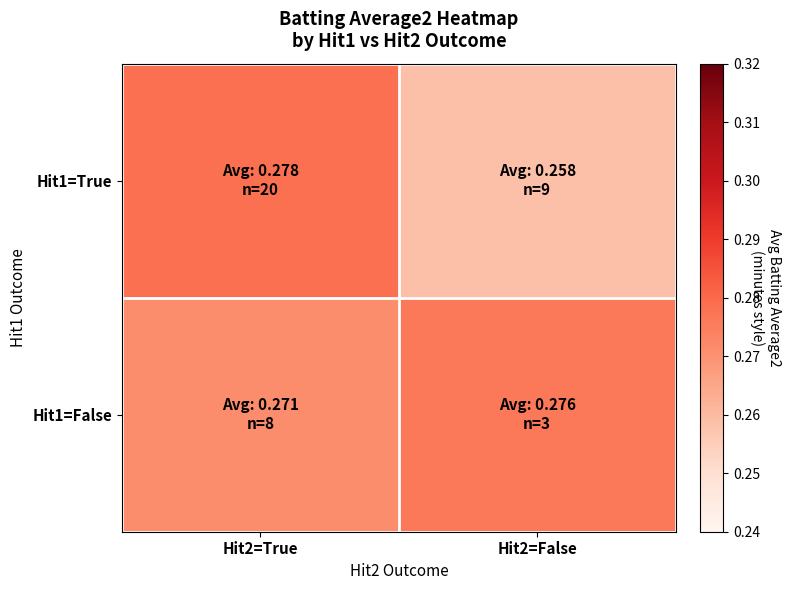

Rank the series by their average value, from highest to lowest.

Hit1=False, Hit1=True